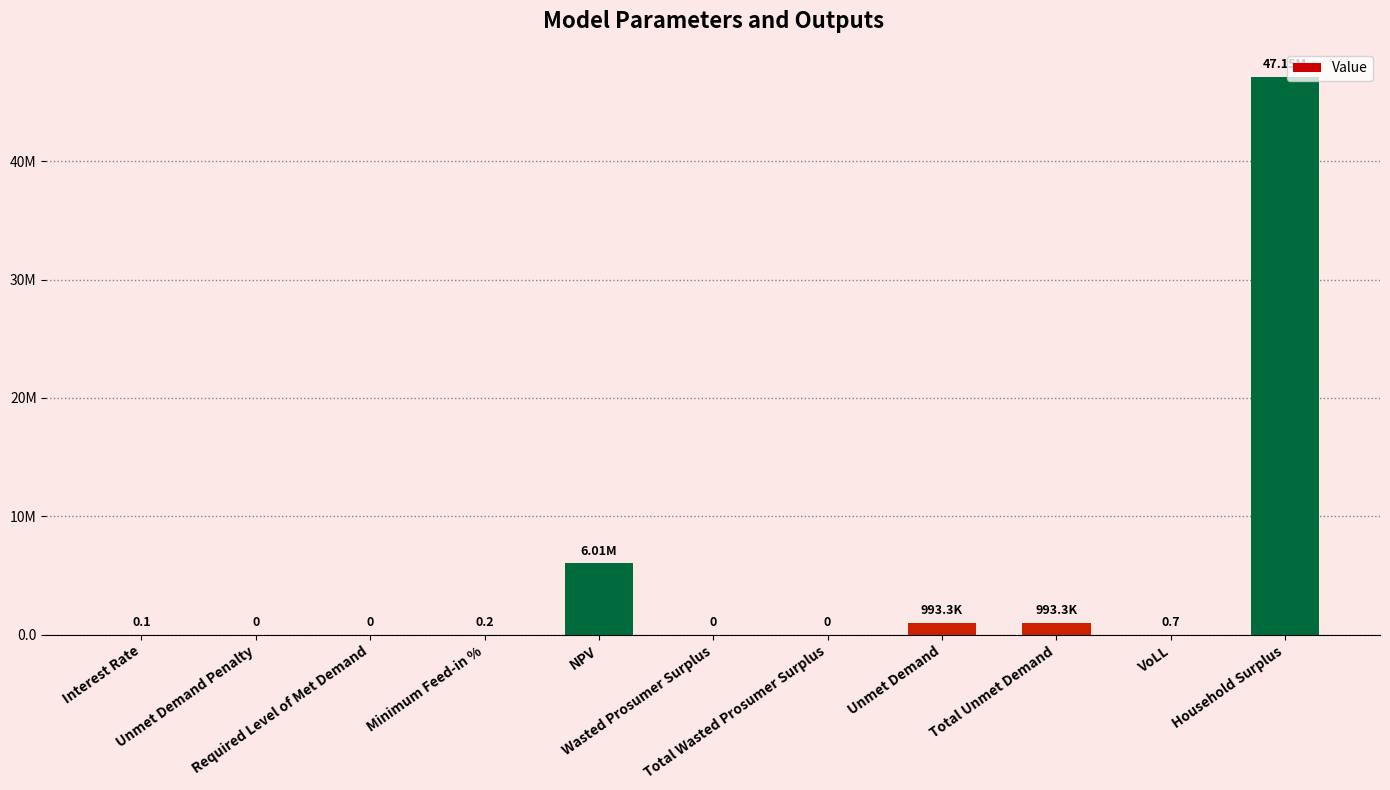

Are the bars horizontal?

No